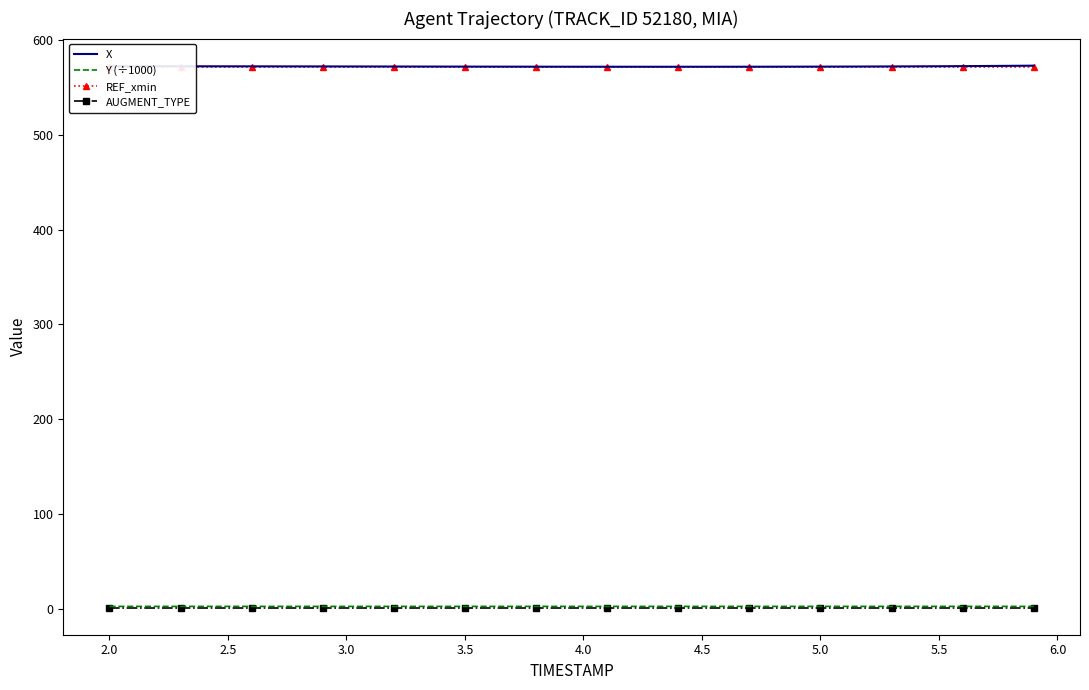

How many series are shown in this chart?

4